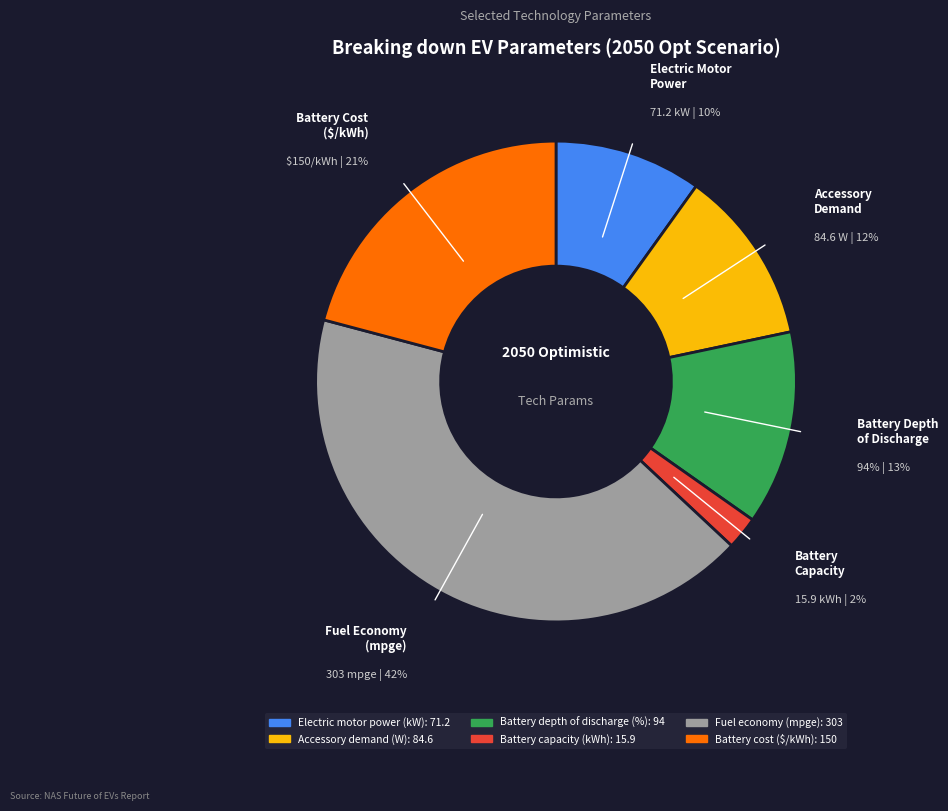

Count the number of slices in the pie.

6